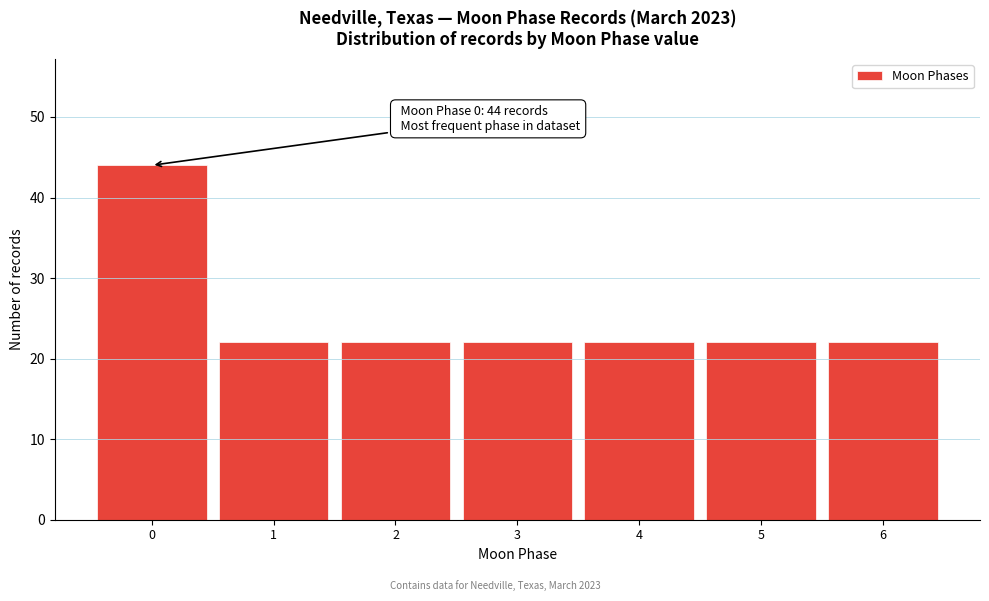

Reading left to right, list all the values displayed in this chart.

0=44	1=22	2=22	3=22	4=22	5=22	6=22